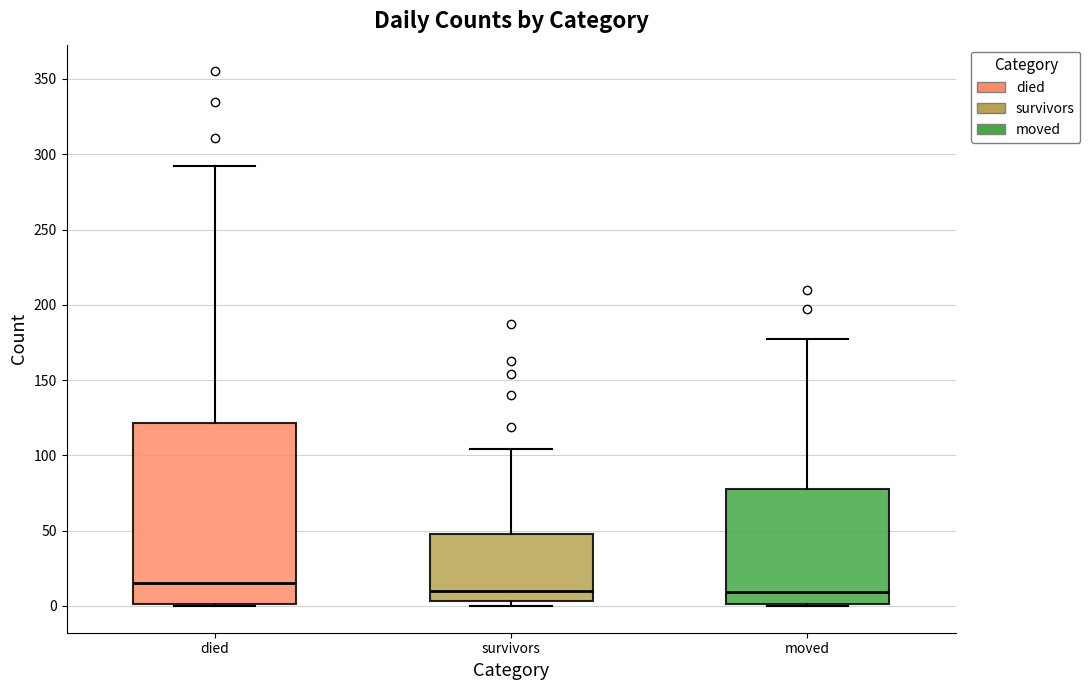

Reading left to right, transcribe this box plot: for each box, give where its median line is, the range the box spans, and where its two whiskers end, as read against the y-axis. The values are not printed on the chart, so give them approximately, as read against the axis.

died: median 15, box 0 to 120, whiskers 0 to 290
survivors: median 10, box 5 to 50, whiskers 0 to 105
moved: median 10, box 0 to 80, whiskers 0 to 175